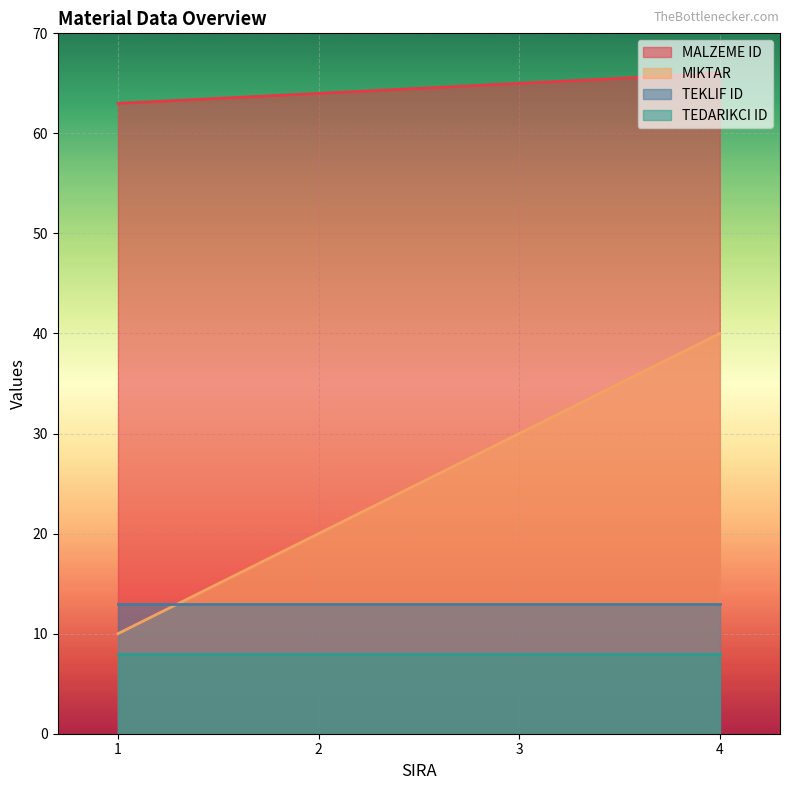

Is the value of MALZEME ID at 4 greater than the value of MIKTAR at 2?

Yes